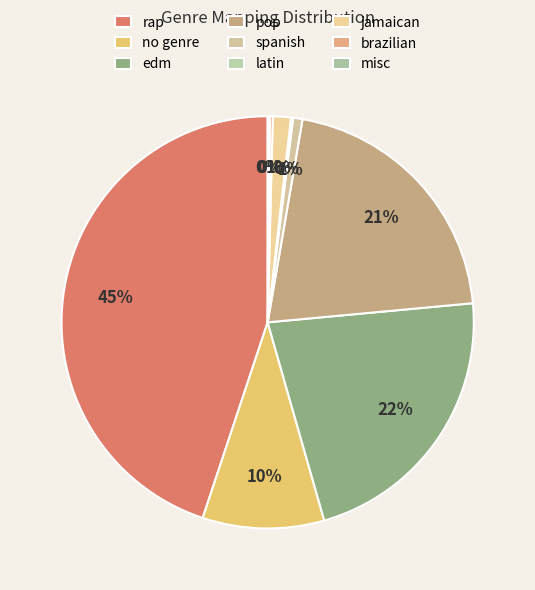

Rank the categories by value from highest to lowest.

rap, edm, pop, no genre, jamaican, spanish, brazilian, latin, misc